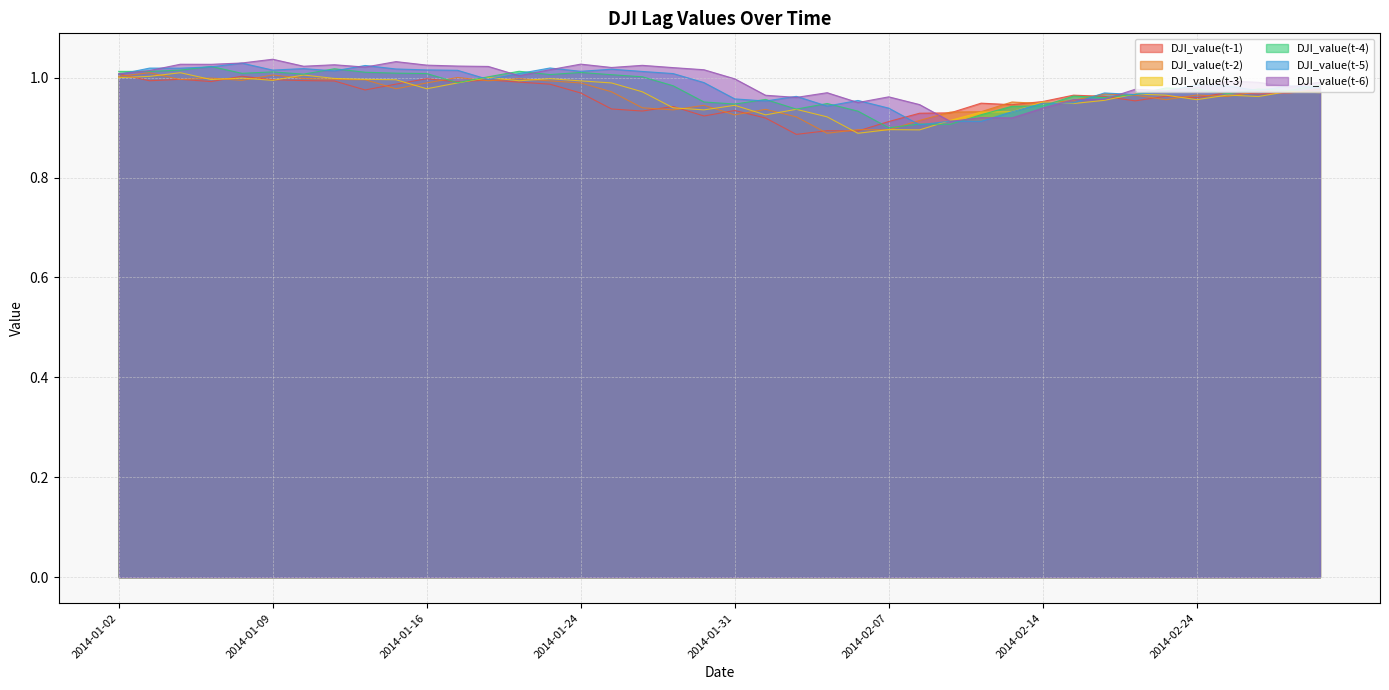

Where do DJI_value(t-1) and DJI_value(t-6) first cross each other?

2014-02-10 and 2014-02-11